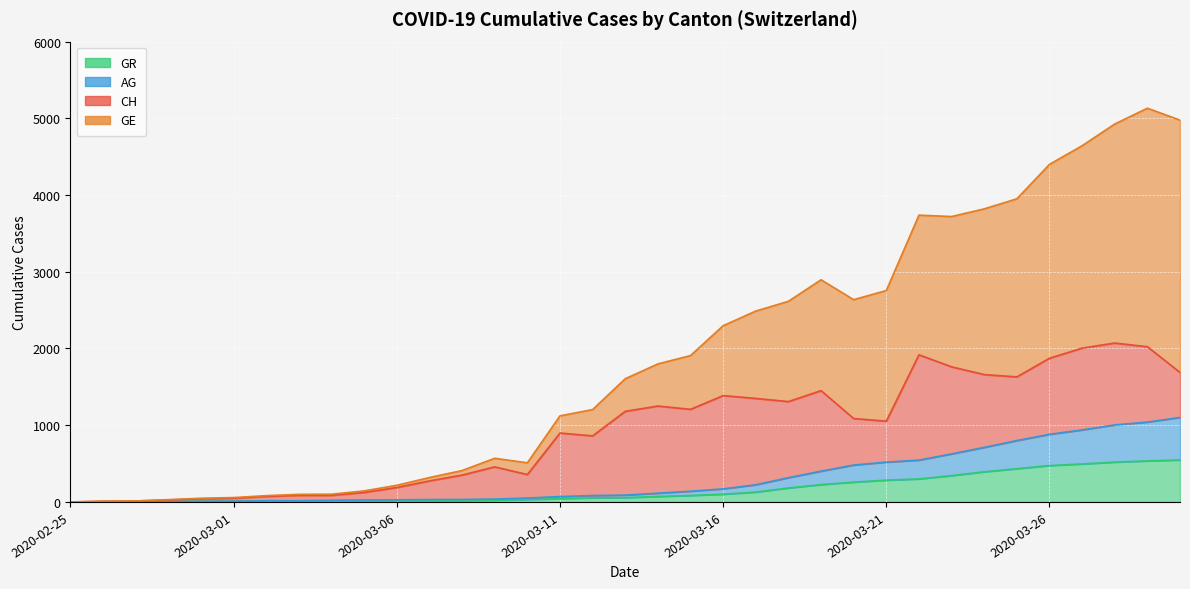

What is the sum of the GE values at 2020-02-29 and 2020-03-07?

23